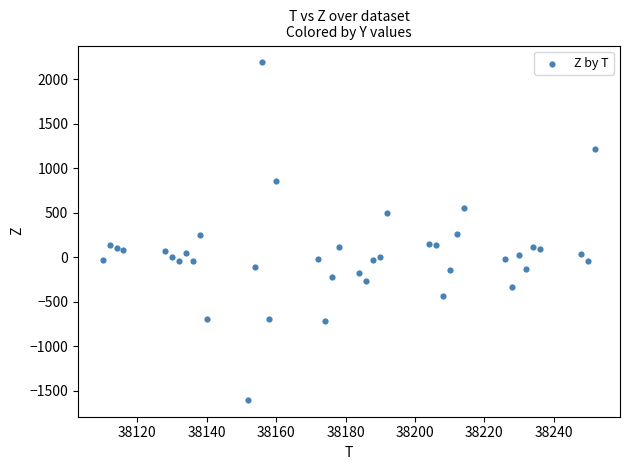

What is the range of Y values (max minus min)?

3792